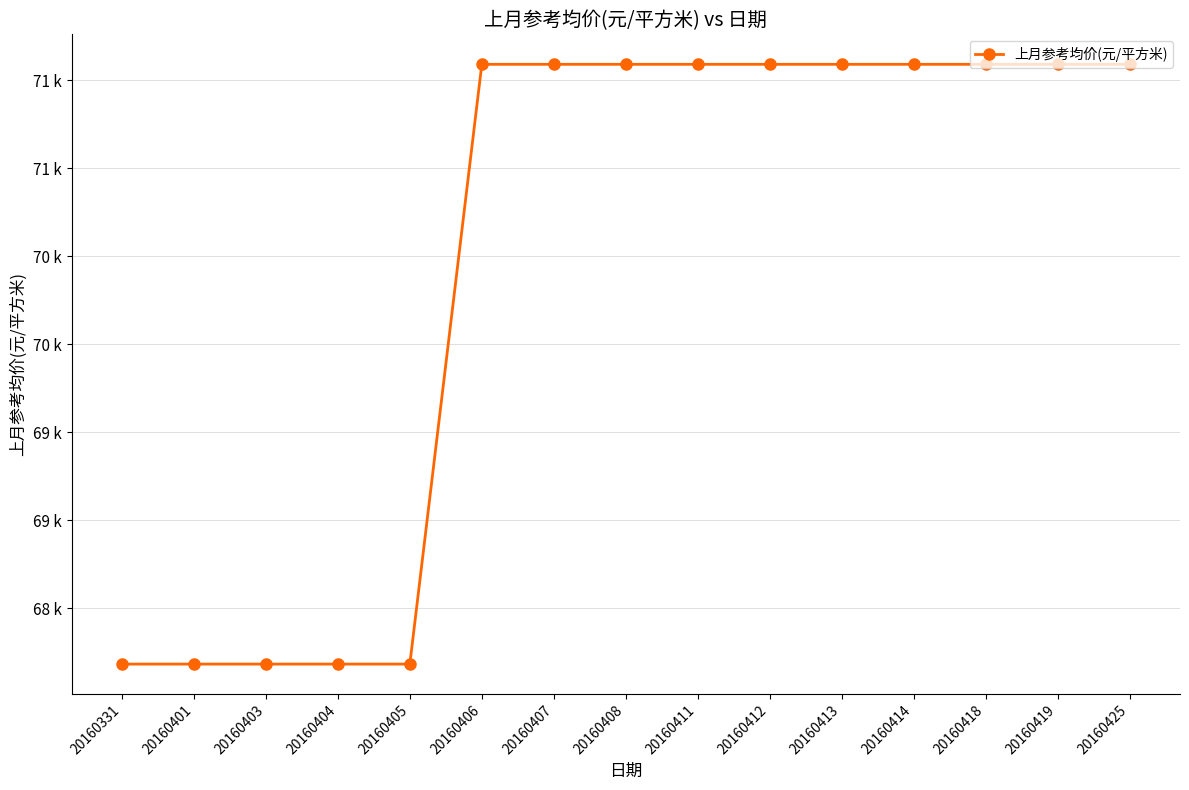

Reading right to left, what are all the values shown in this chart?

20160425=71591	20160419=71591	20160418=71591	20160414=71591	20160413=71591	20160412=71591	20160411=71591	20160408=71591	20160407=71591	20160406=71591	20160405=68182	20160404=68182	20160403=68182	20160401=68182	20160331=68182